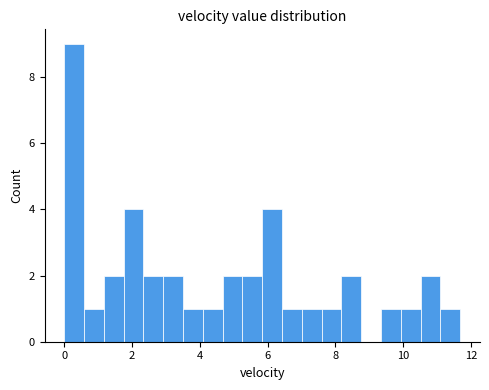

Read against the x-axis, roughly where is the centre of the tallest bar?

0.2